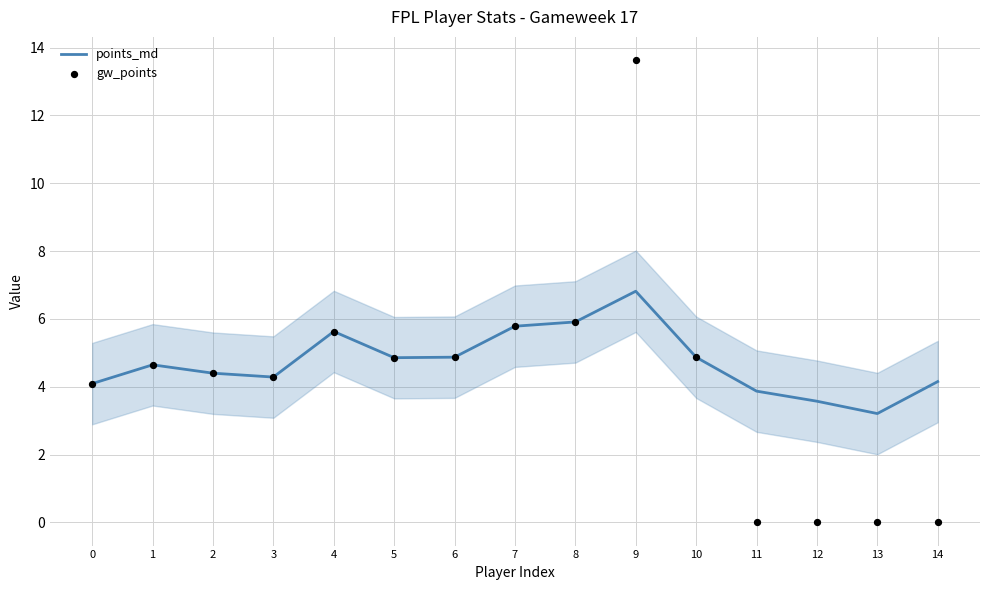

Which series has the largest total across all categories?

points_md